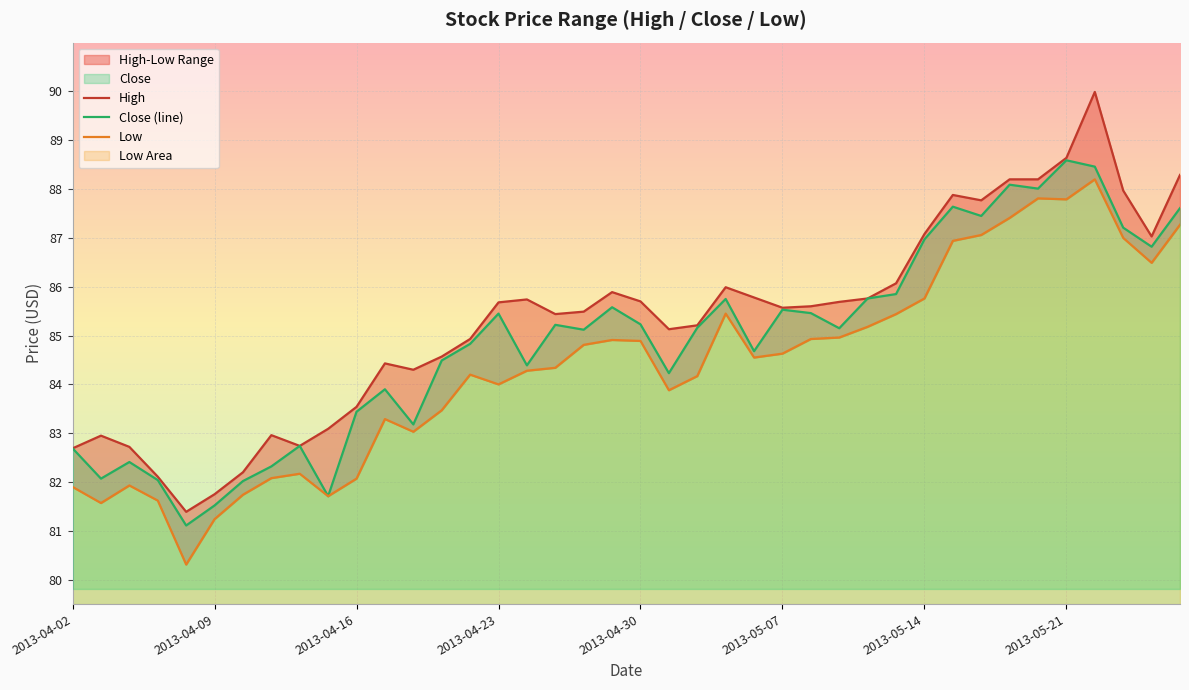

How many values in the Low series exceed 84?

24